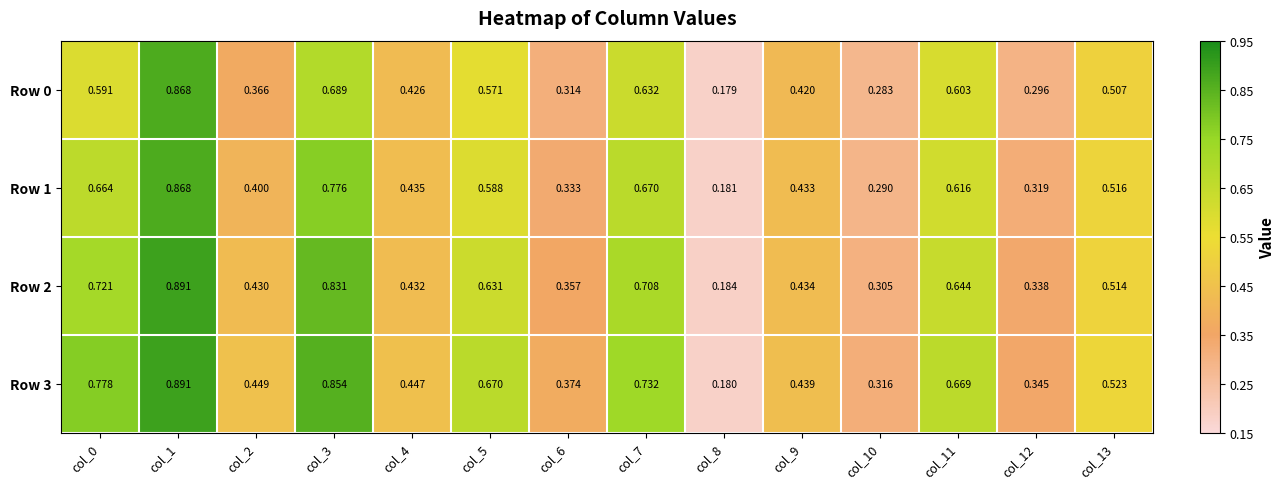

Is the value of Row 0 at col_0 greater than the value of Row 3 at col_0?

No